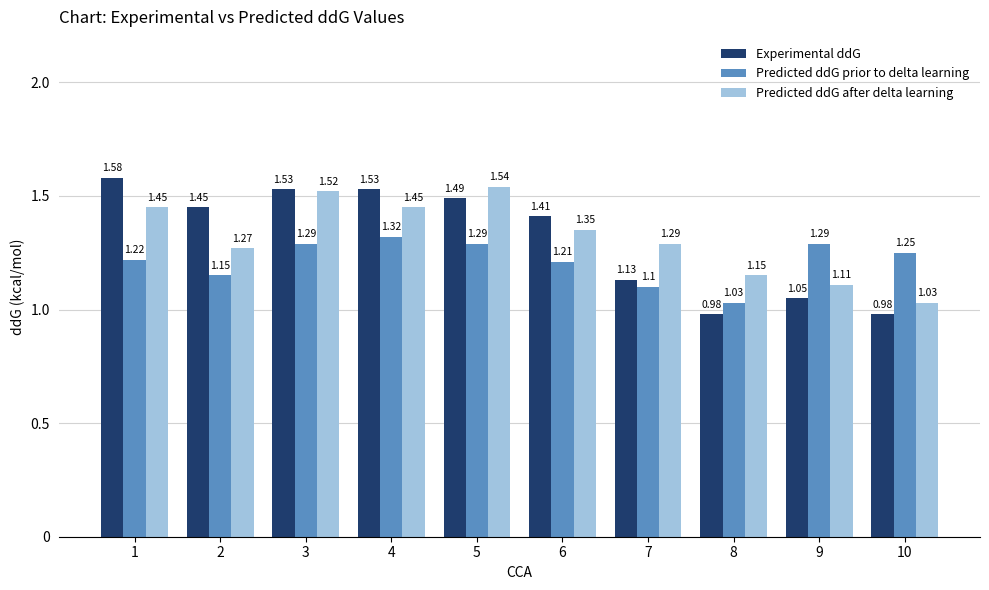

At 3, list the series in order from largest to smallest.

Experimental ddG, Predicted ddG after delta learning, Predicted ddG prior to delta learning